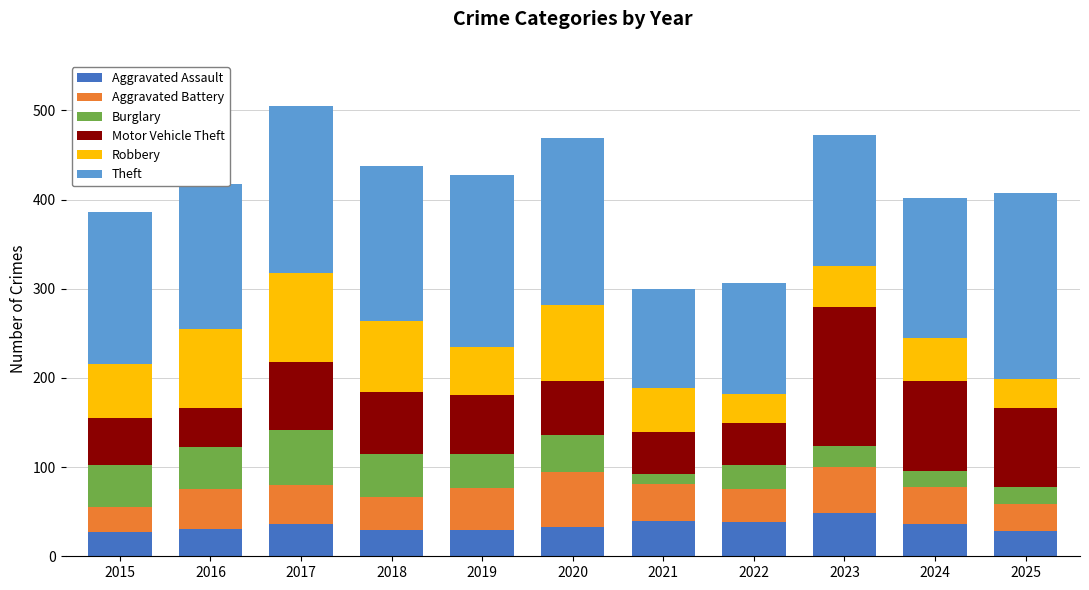

What is the lowest value of the Aggravated Assault series?

27